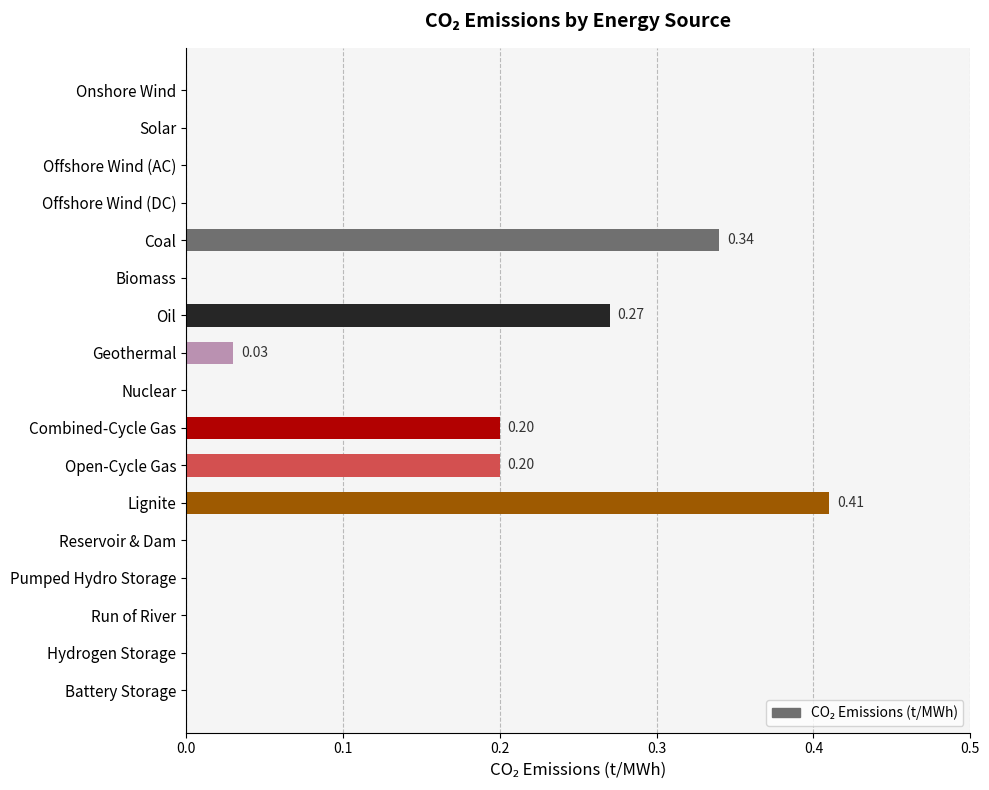

What is the change in value from Offshore Wind (DC) to Oil?

+0.3